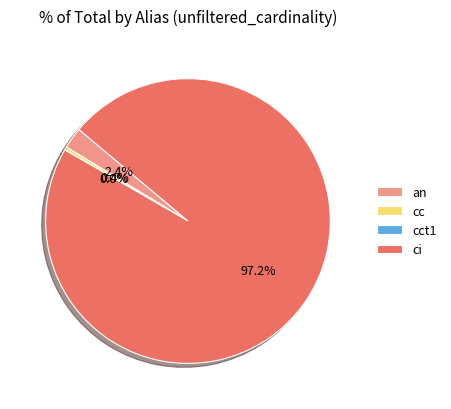

To the nearest percent, what portion does an represent?

2%